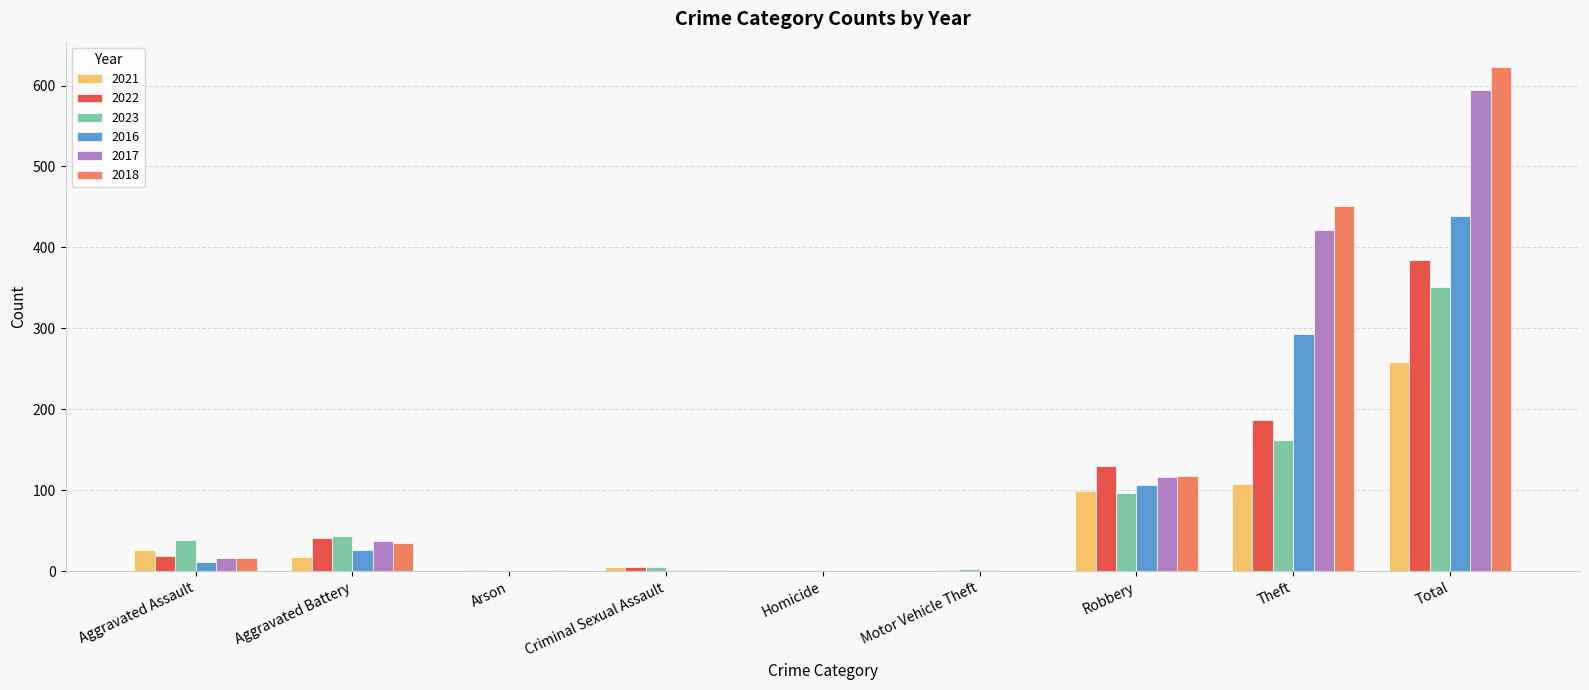

At which category is the sum across all series the highest?

Total